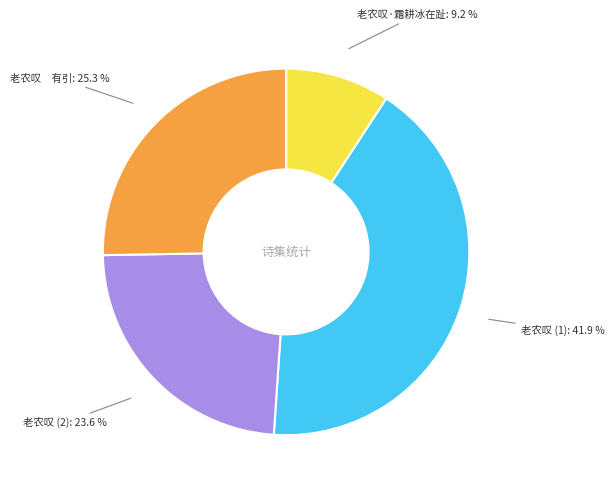

To the nearest percent, what is the difference between the largest and smallest slice percentages?

33%